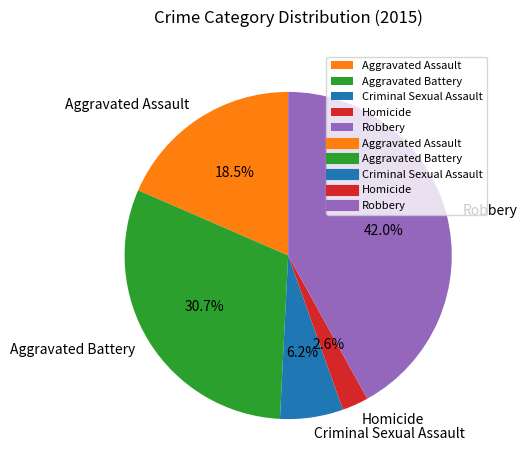

Which slice is the smallest?

Homicide